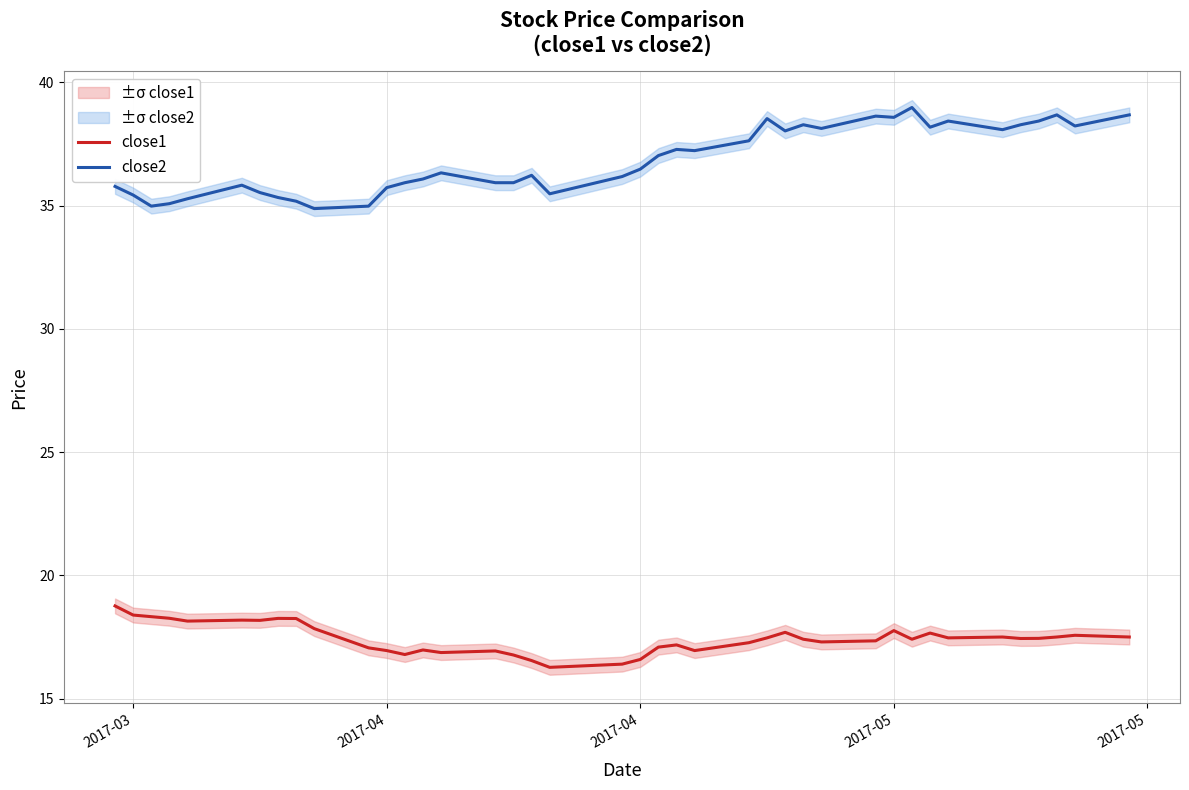

True or false: close1 and close2 cross at least once.

False